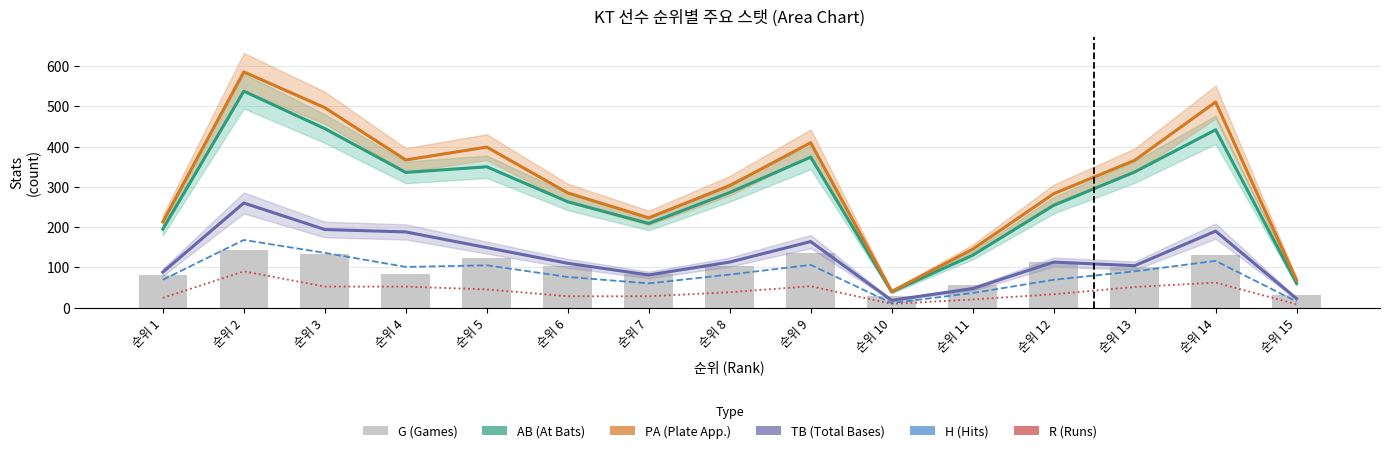

What are all the series names shown in the legend?

AB, PA, TB, H, R, G